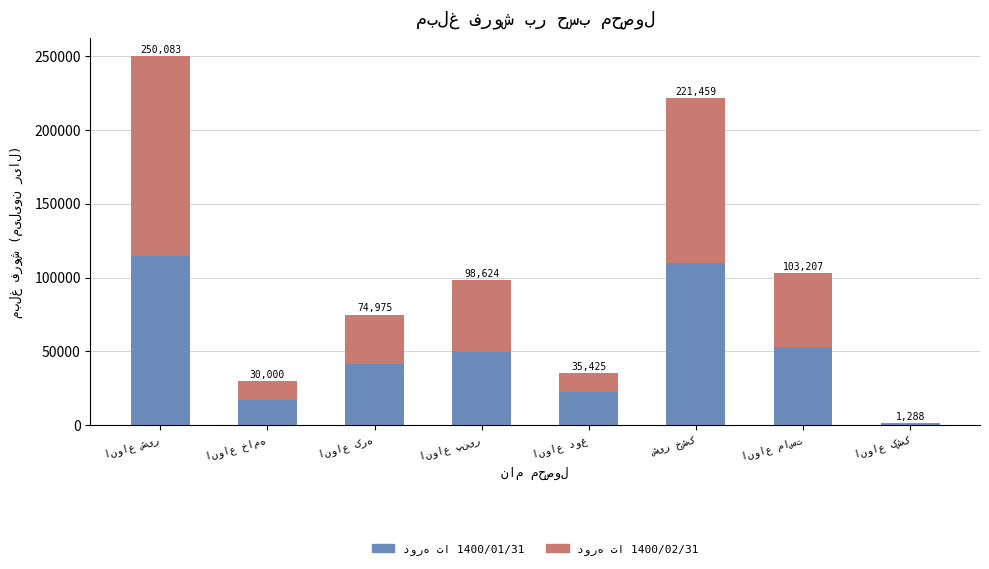

Read the دوره تا 1400/02/31 value at شیر خشک, to the nearest 100.

111400